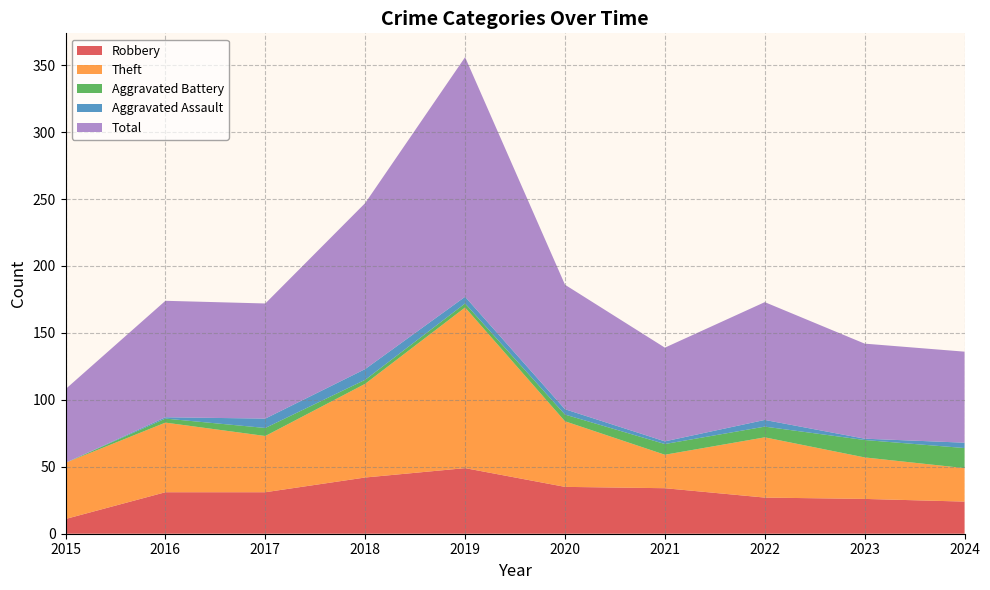

Reading right to left, transcribe all the data shown in this chart.

Robbery: 2024=24	2023=26	2022=27	2021=34	2020=35	2019=49	2018=42	2017=31	2016=31	2015=11
Theft: 2024=25	2023=31	2022=45	2021=25	2020=49	2019=120	2018=70	2017=42	2016=52	2015=42
Aggravated Battery: 2024=15	2023=13	2022=8	2021=8	2020=5	2019=3	2018=3	2017=6	2016=3	2015=0
Aggravated Assault: 2024=4	2023=1	2022=5	2021=2	2020=4	2019=5	2018=8	2017=7	2016=1	2015=0
Total: 2024=68	2023=71	2022=88	2021=70	2020=93	2019=179	2018=124	2017=86	2016=87	2015=55